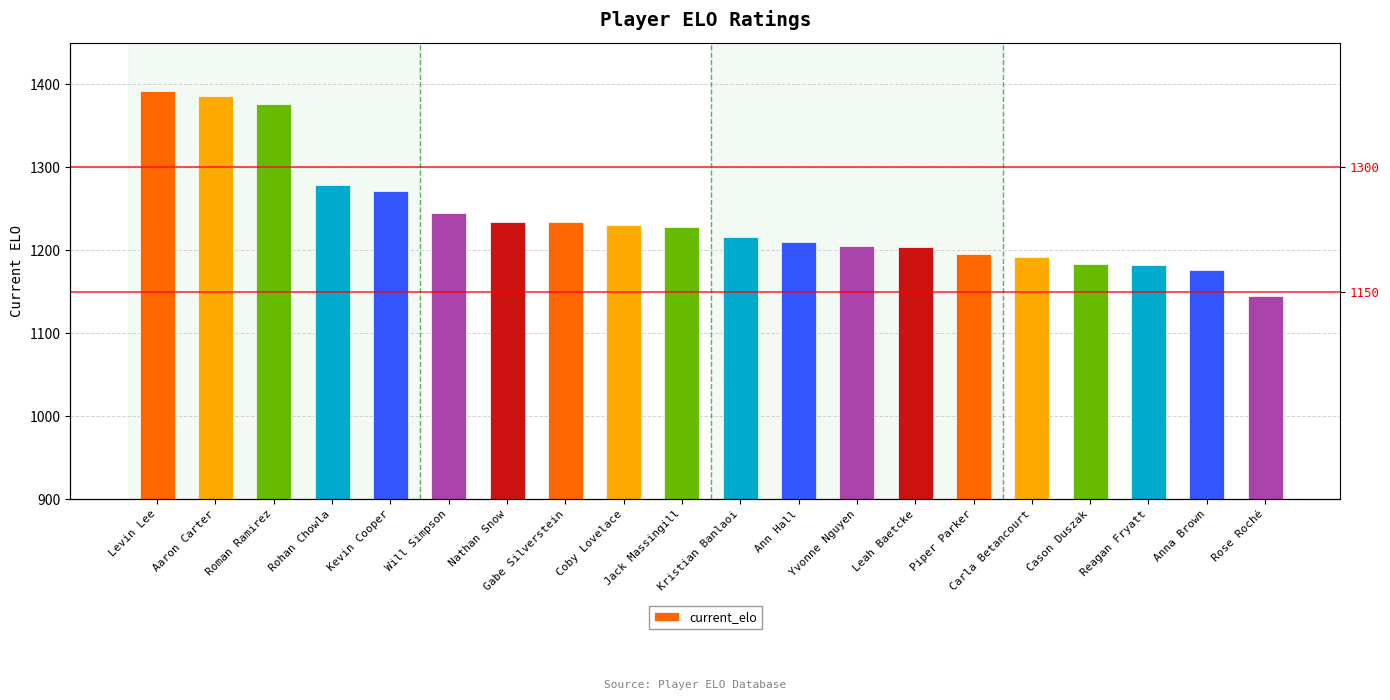

What is the maximum value shown in the chart?

1391.6